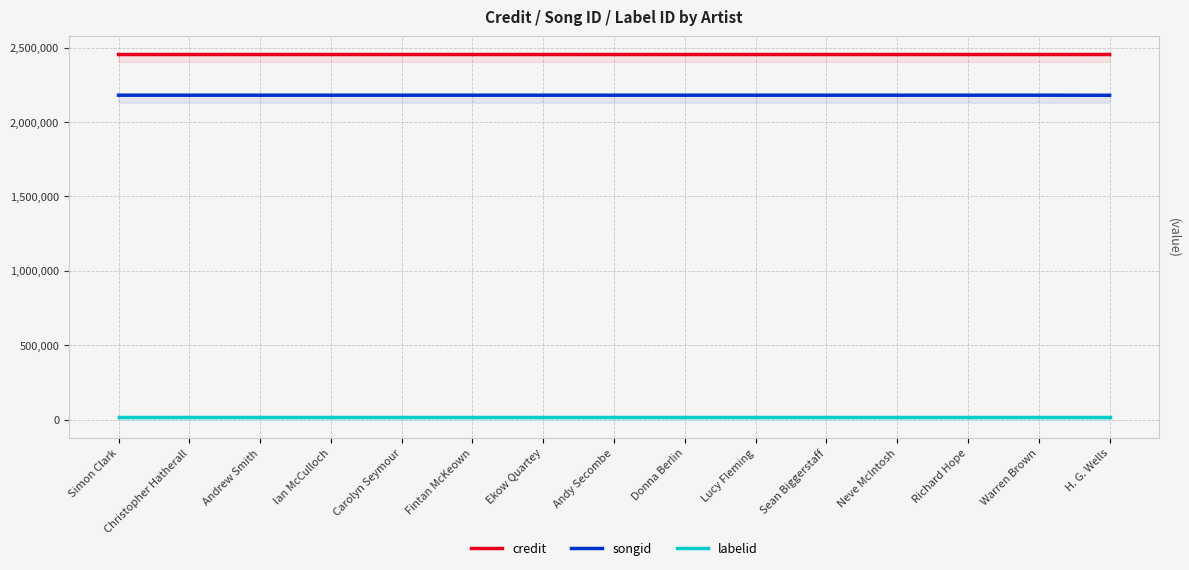

What is the approximate value of songid at Christopher Hatherall, to the nearest 50?

2179850